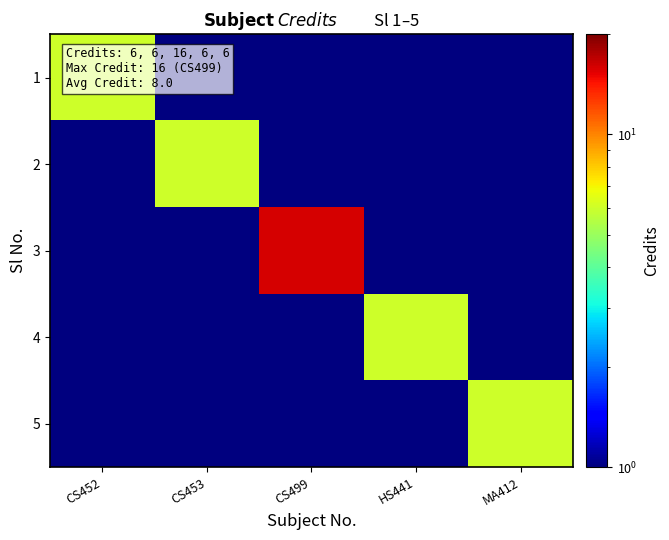

What is the total value across all series at CS499?

18.0